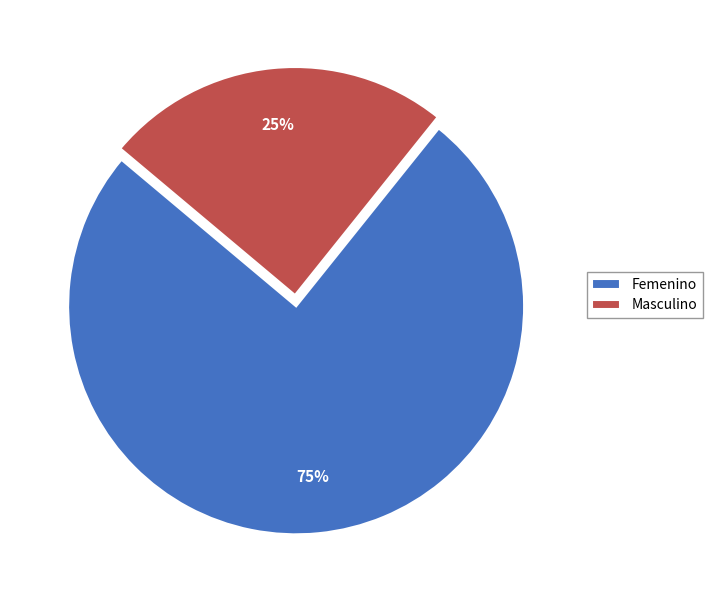

Between Femenino and Masculino, which is larger?

Femenino